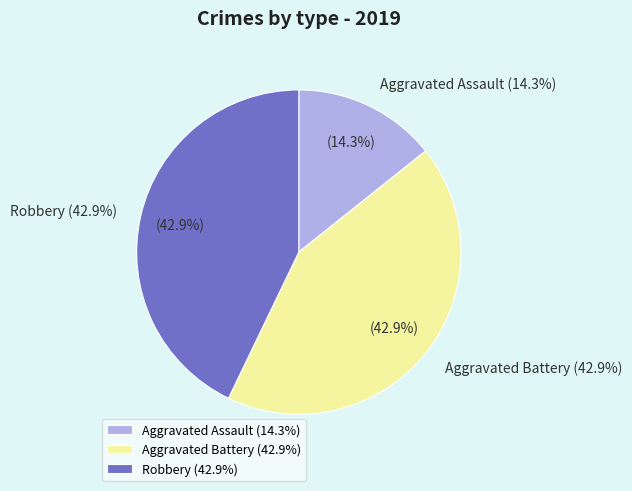

To the nearest percent, what is the combined percentage of Aggravated Assault and Robbery?

57%